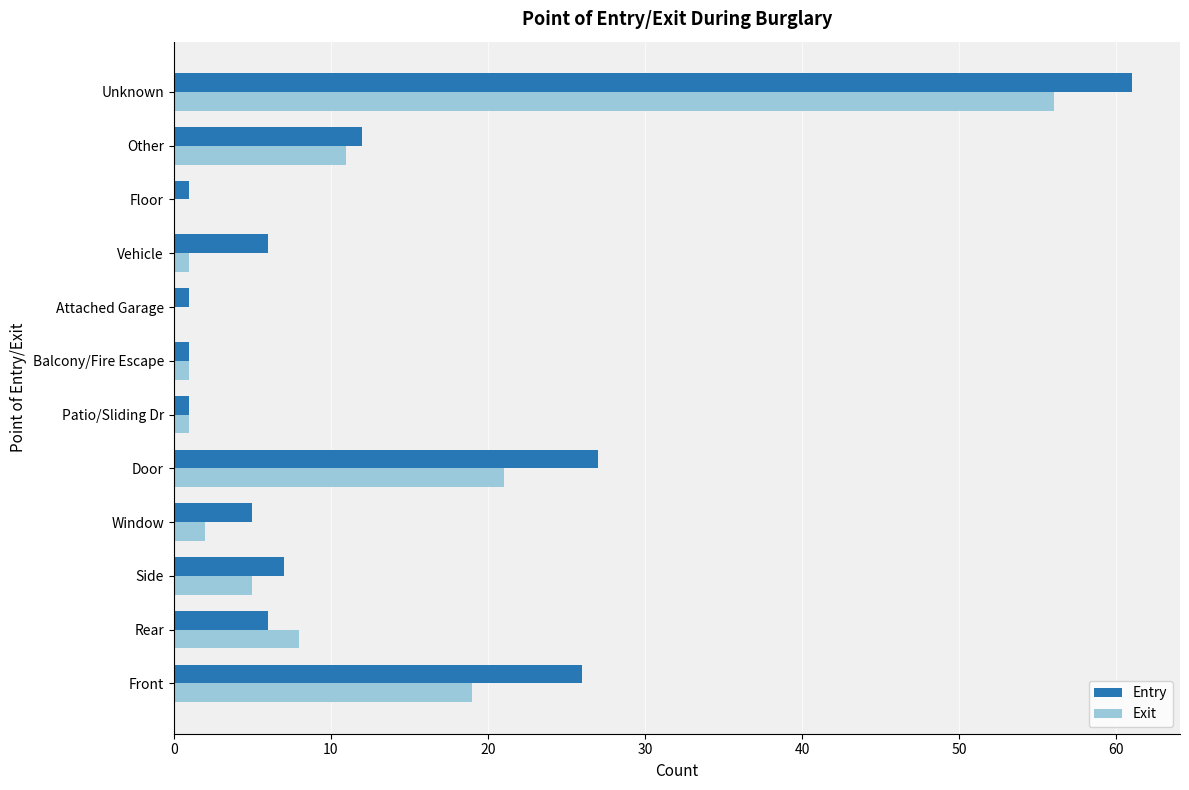

What is the sum of the Exit values at Front and Door?

40